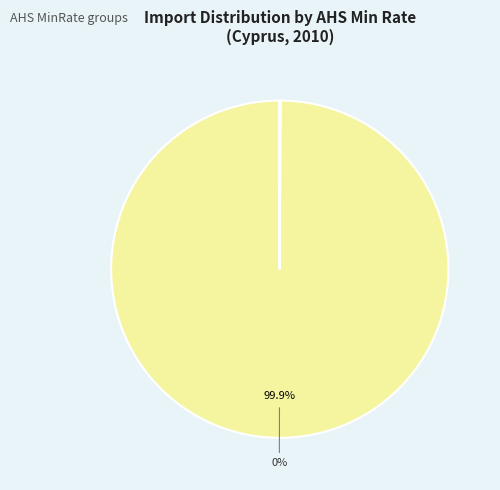

Does any single category account for the majority?

Yes